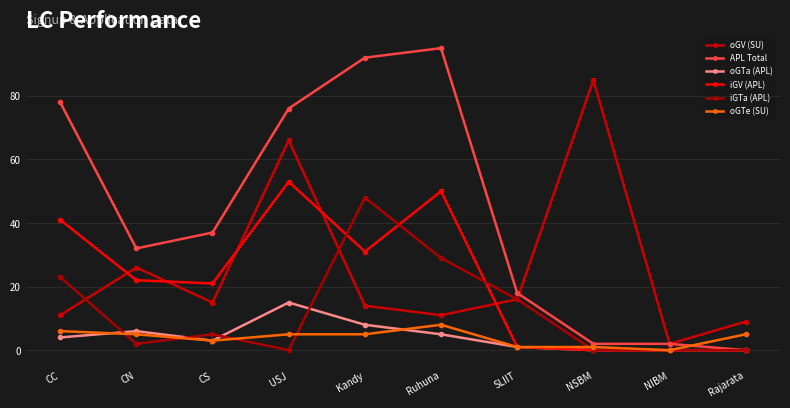

True or false: iGTa (APL) and APL Total cross at least once.

False